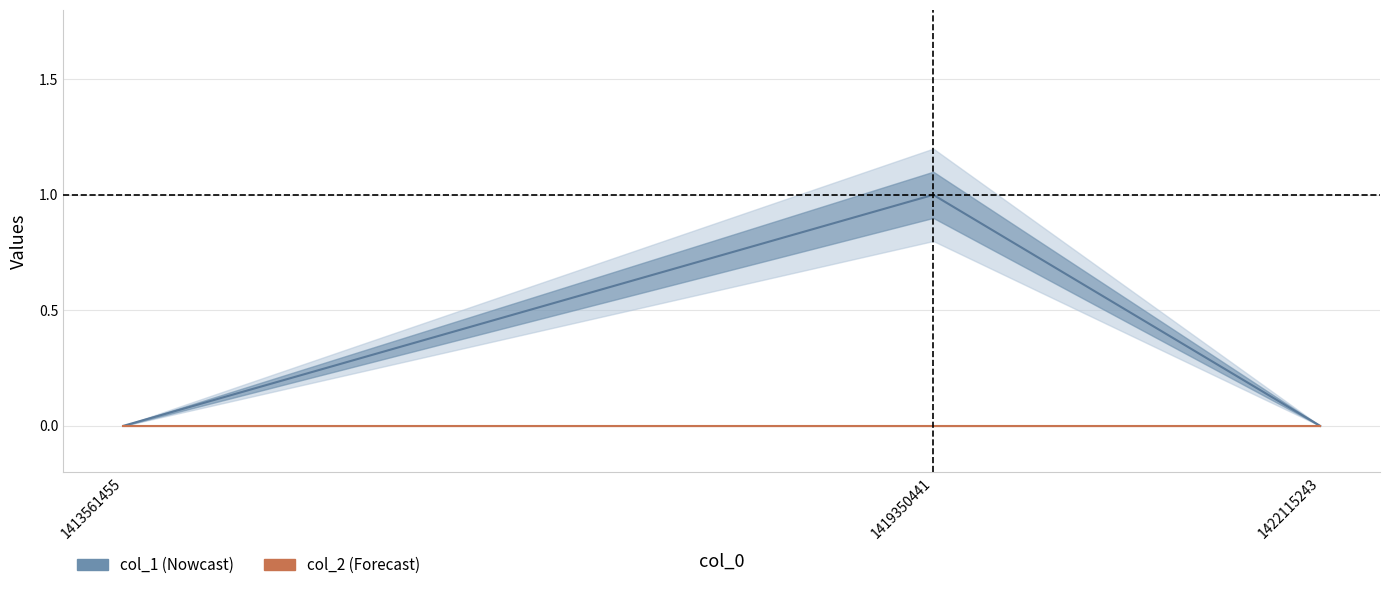

Which series has the largest range (max minus min)?

col_1